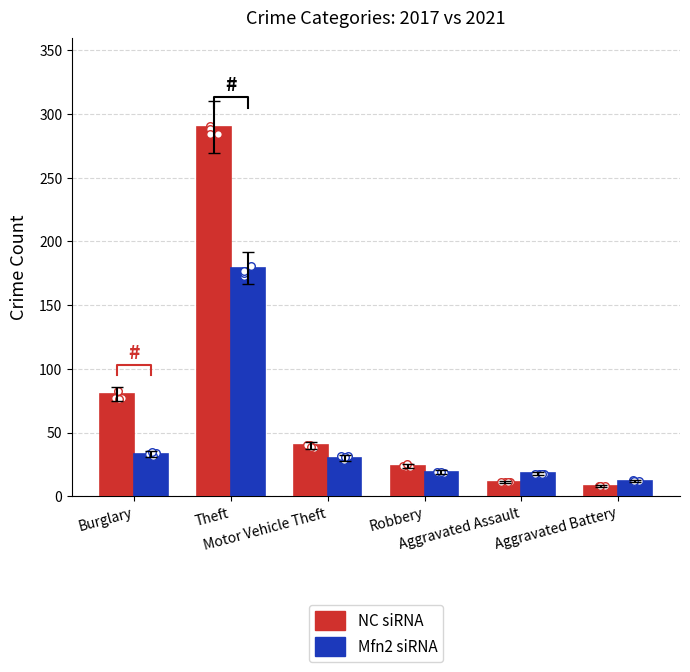

At which category is the sum across all series the highest?

Theft